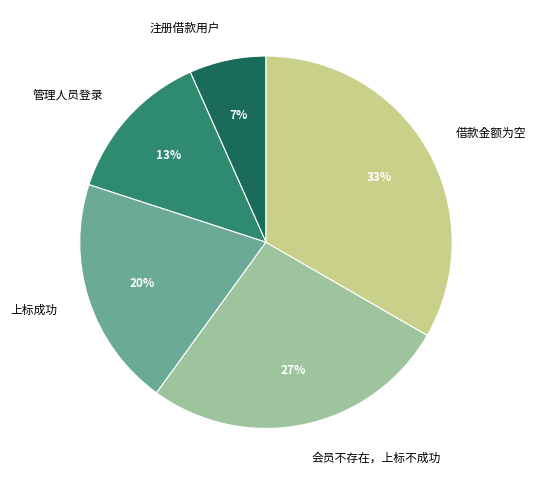

Rank the categories by value from lowest to highest.

注册借款用户, 管理人员登录, 上标成功, 会员不存在，上标不成功, 借款金额为空